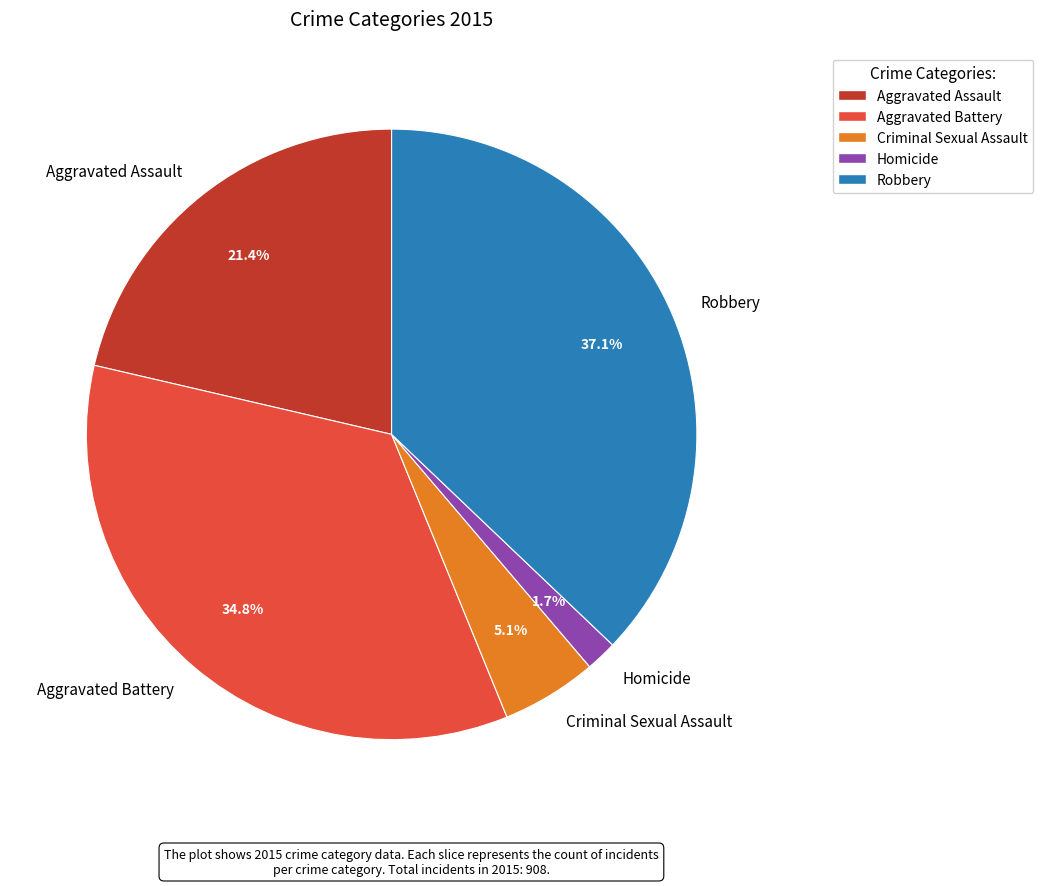

To the nearest percent, what is the average slice percentage?

20%